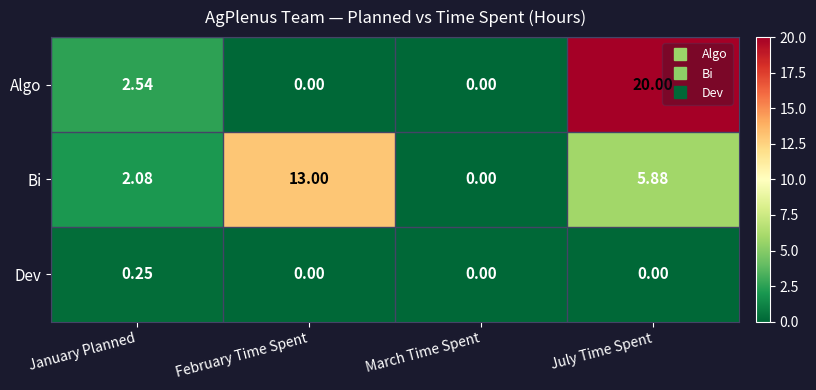

Where does the Bi series first go above 5?

February Time Spent